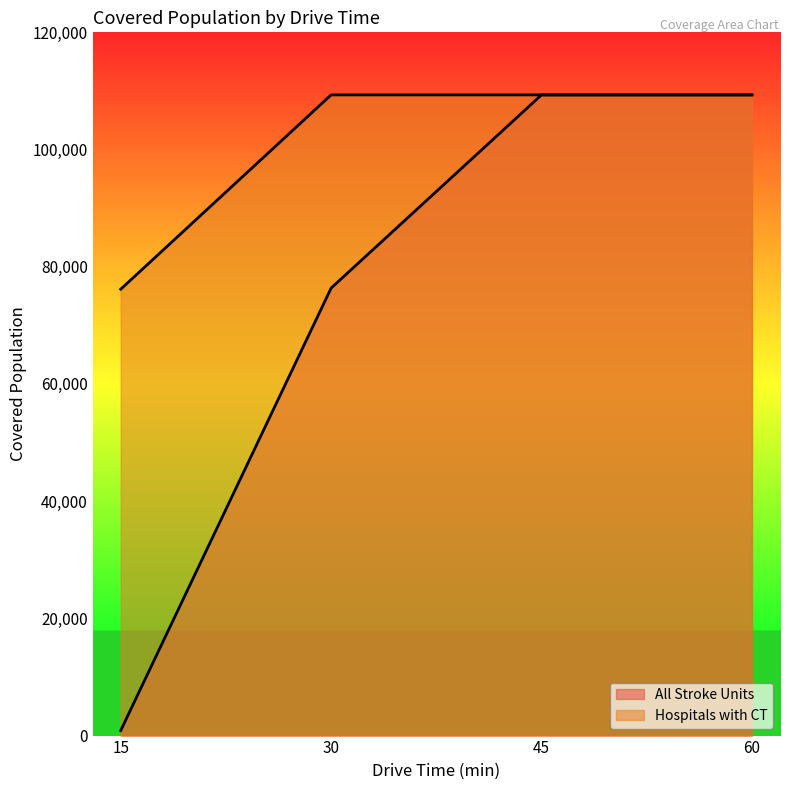

Rank the series at 60 from lowest to highest value.

All Stroke Units, Hospitals with CT